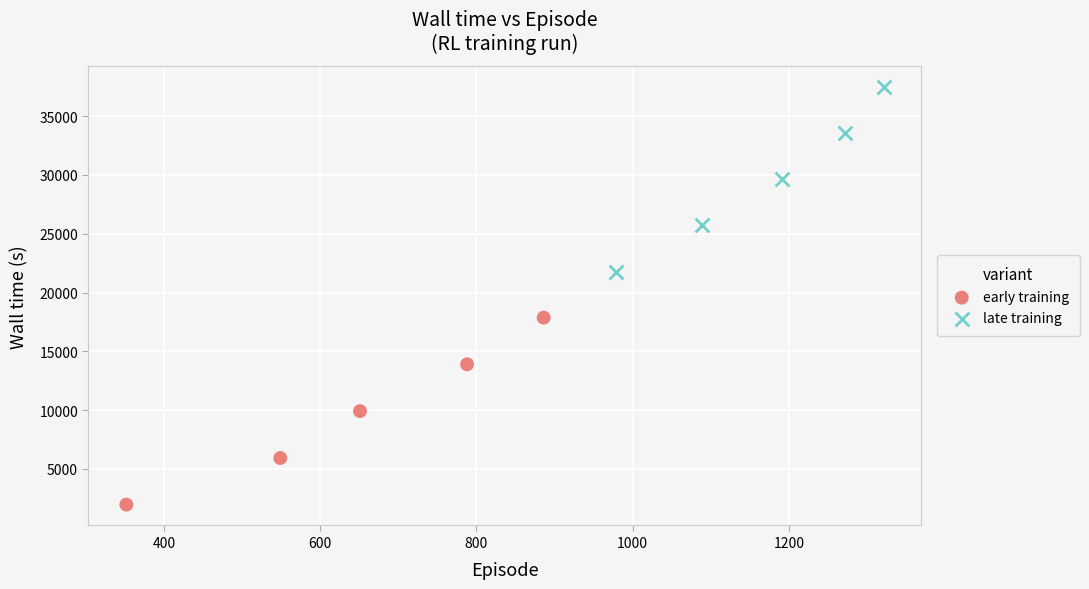

Which series has the largest Y range (max minus min)?

early training